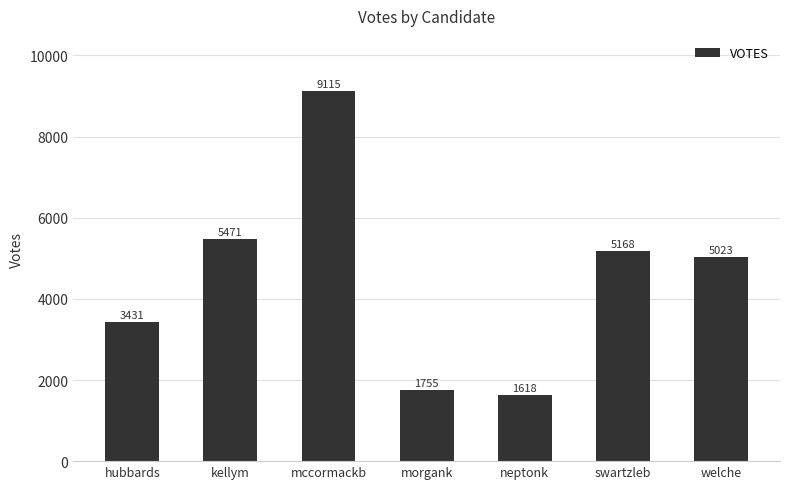

List the labels in order of value, smallest first.

neptonk, morgank, hubbards, welche, swartzleb, kellym, mccormackb